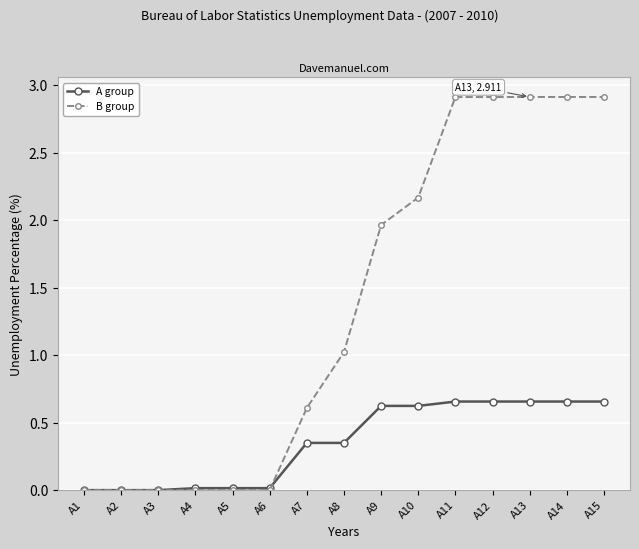

At how many categories does at least one series exceed 2?

6